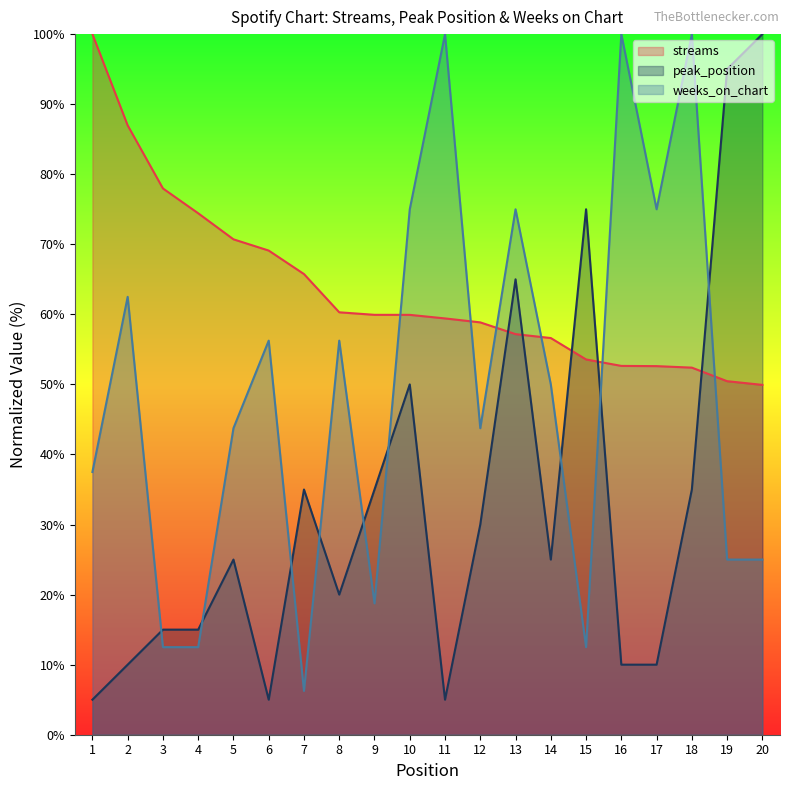

What are all the series names shown in the legend?

streams, peak_position, weeks_on_chart